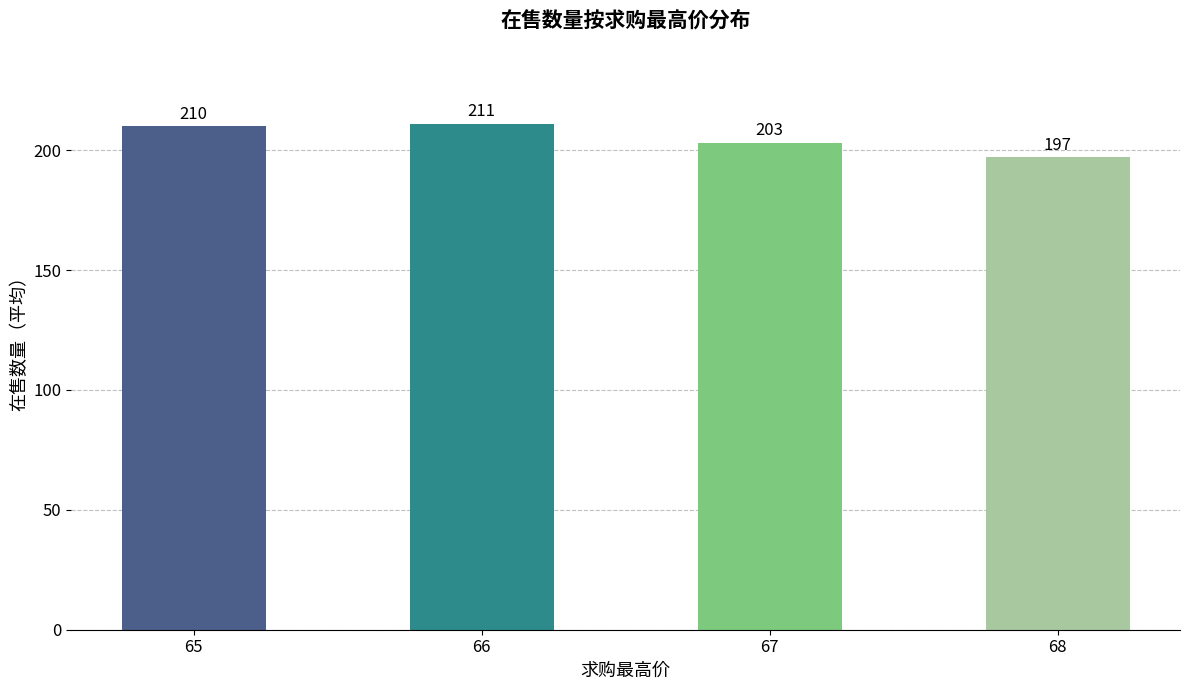

What is the difference between the maximum and second lowest values?

8